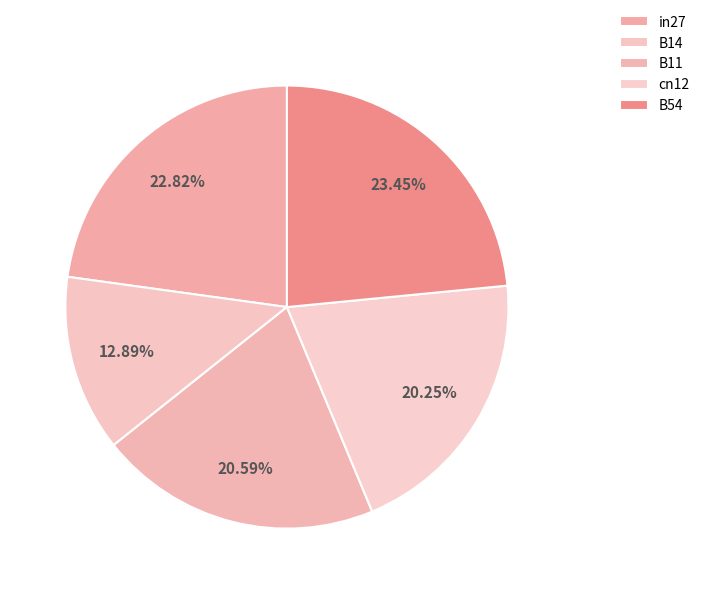

How many slices are in this pie chart?

5